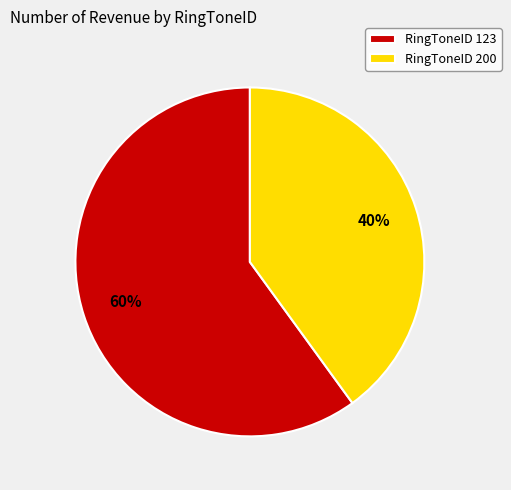

What is the ratio of the value at RingToneID 200 to the value at RingToneID 123?

0.7